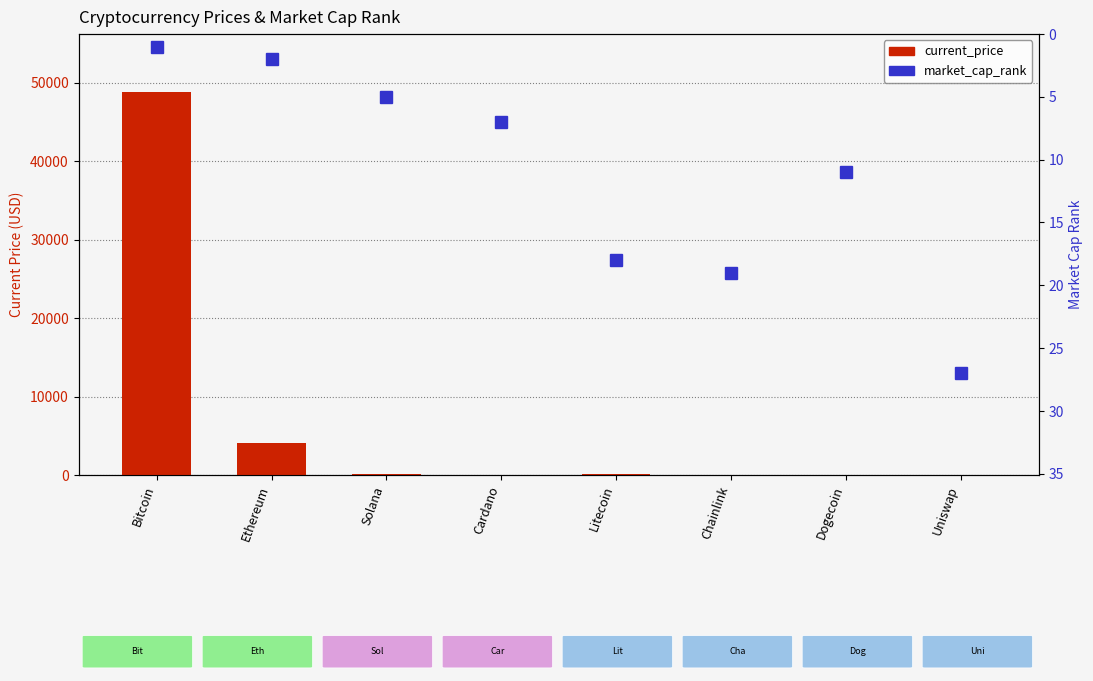

Count the number of categories in the chart.

8